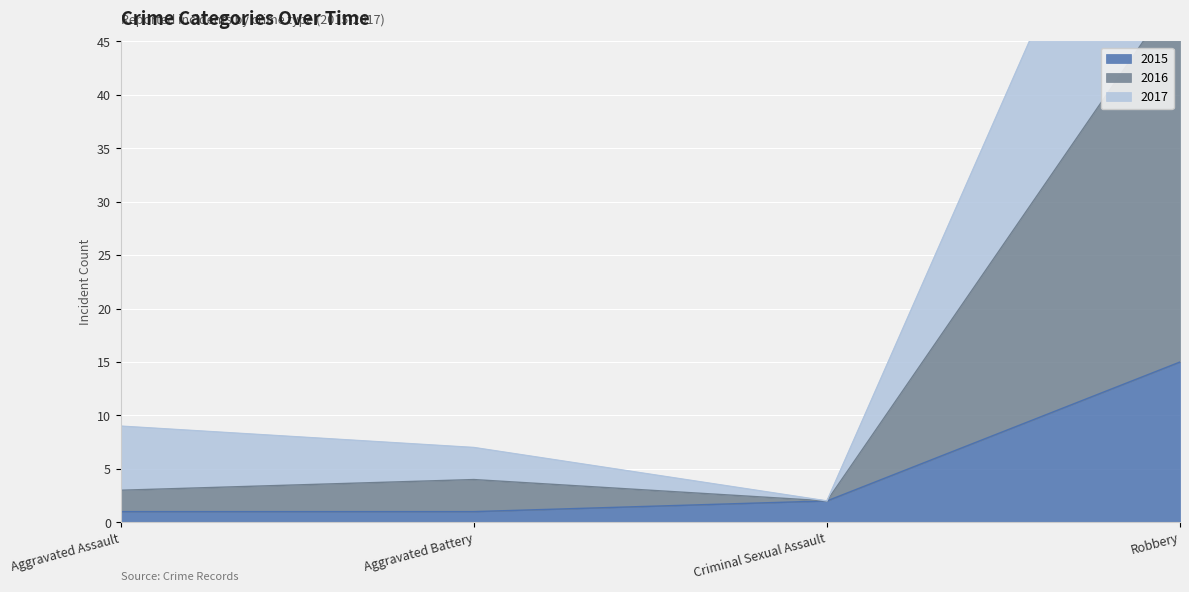

What is the sum of the 2016 values at Aggravated Assault and Robbery?

53